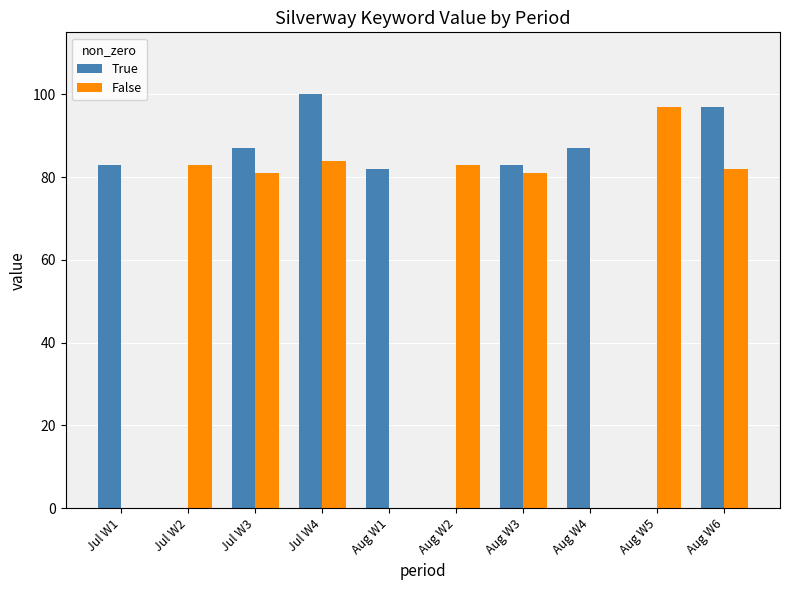

Where does the False series first go above 82?

Jul W2